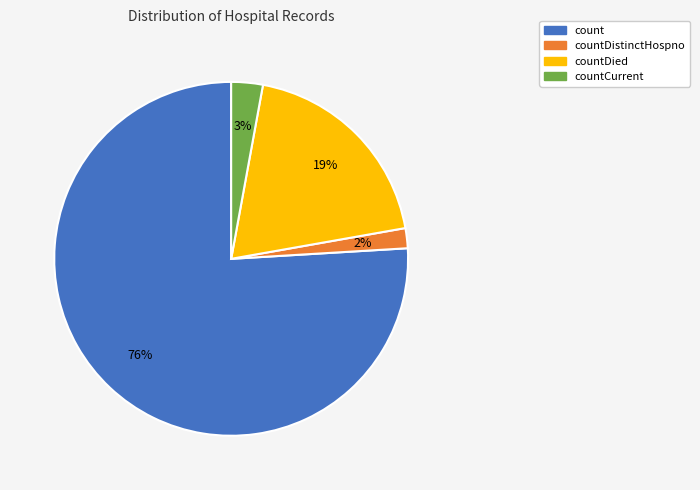

Does countCurrent account for over 50% of the chart?

No